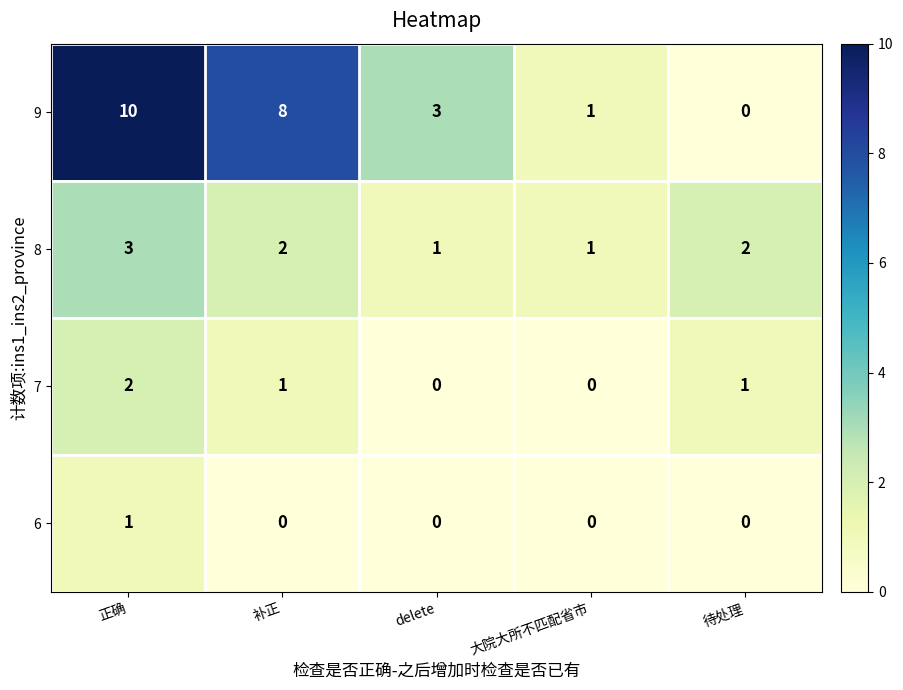

The value of 9 at 待处理 is 0. True or false?

True